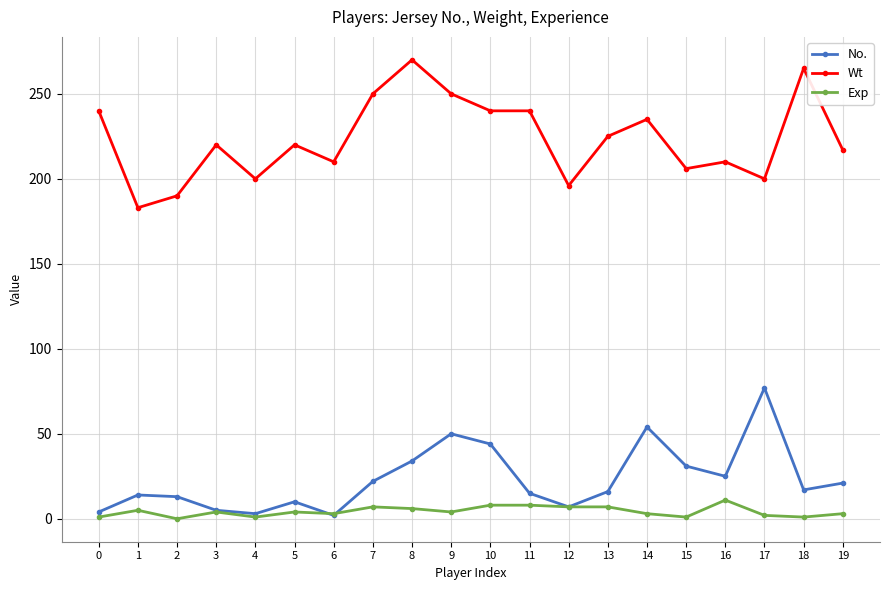

How many distinct data groups are displayed?

3